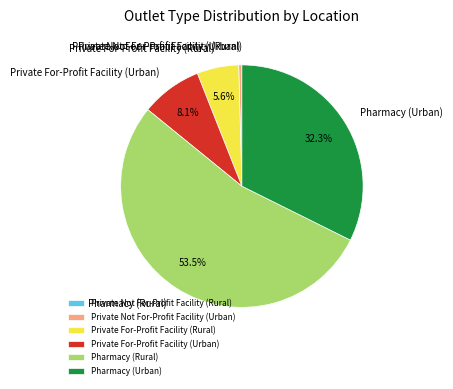

The Private For-Profit Facility (Urban) slice represents 1% of the pie. True or false?

False